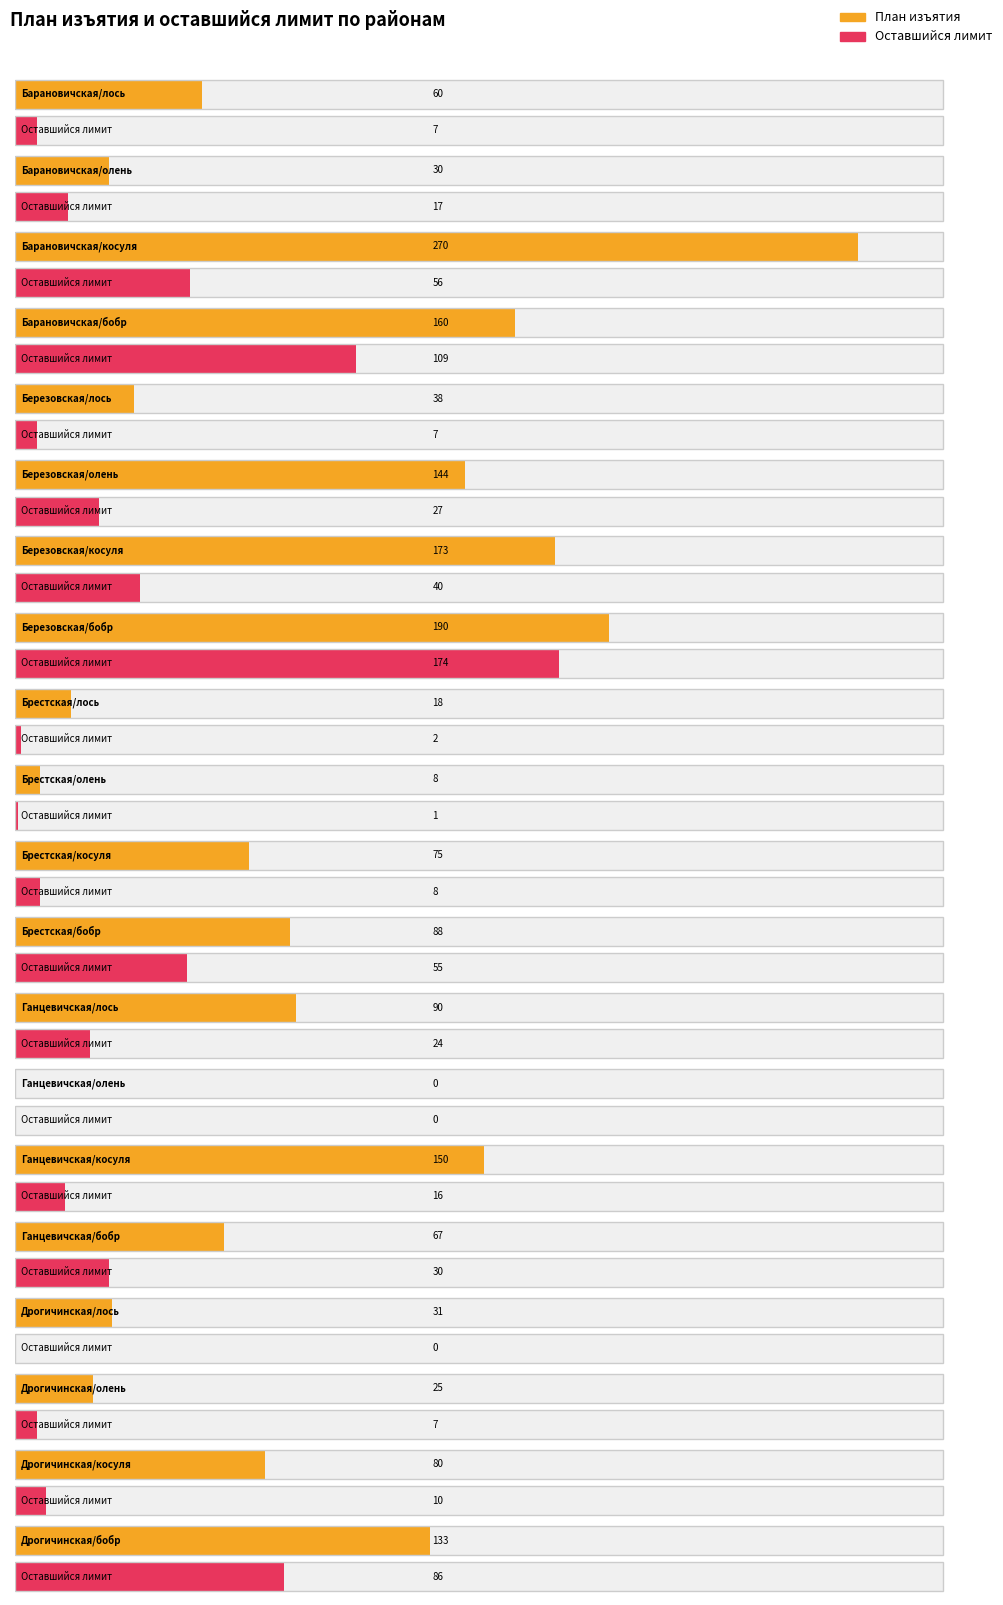

Between Дрогичинская/бобр and Березовская/косуля, which is larger?

Березовская/косуля